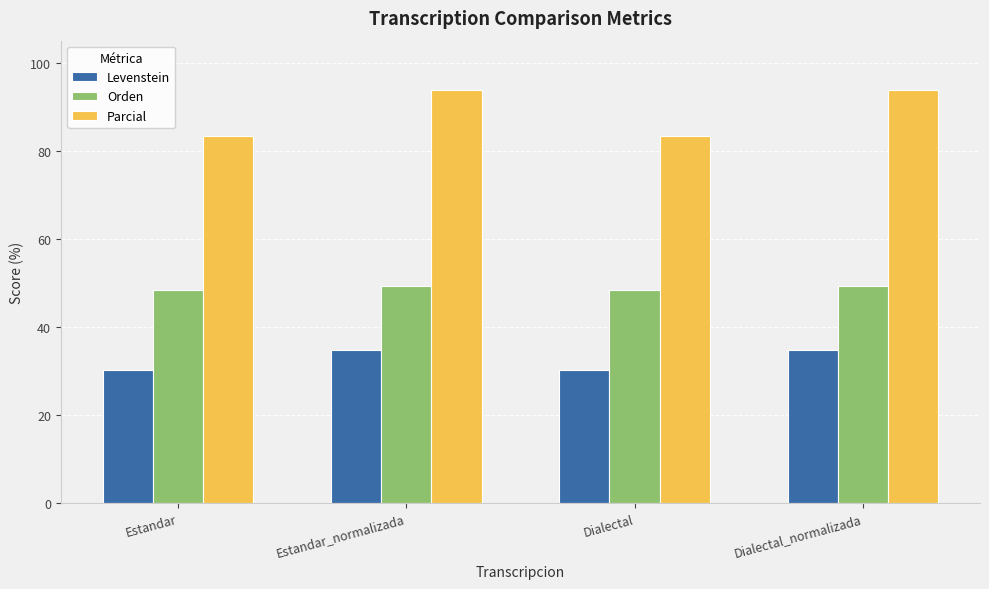

What is the difference between the maximum and minimum values in the Parcial series?

10.4